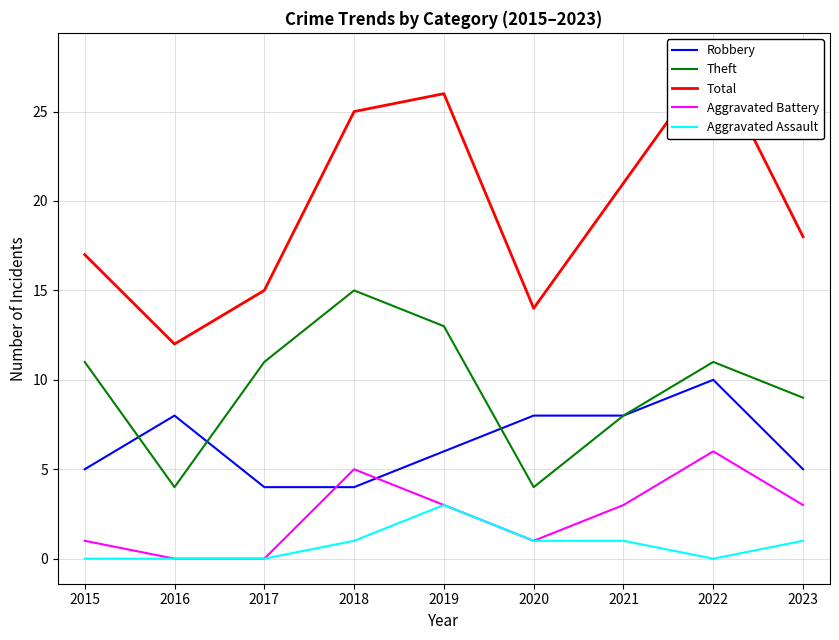

Reading left to right, list all the values displayed in this chart.

Robbery: 2015=5	2016=8	2017=4	2018=4	2019=6	2020=8	2021=8	2022=10	2023=5
Theft: 2015=11	2016=4	2017=11	2018=15	2019=13	2020=4	2021=8	2022=11	2023=9
Total: 2015=17	2016=12	2017=15	2018=25	2019=26	2020=14	2021=21	2022=28	2023=18
Aggravated Battery: 2015=1	2016=0	2017=0	2018=5	2019=3	2020=1	2021=3	2022=6	2023=3
Aggravated Assault: 2015=0	2016=0	2017=0	2018=1	2019=3	2020=1	2021=1	2022=0	2023=1